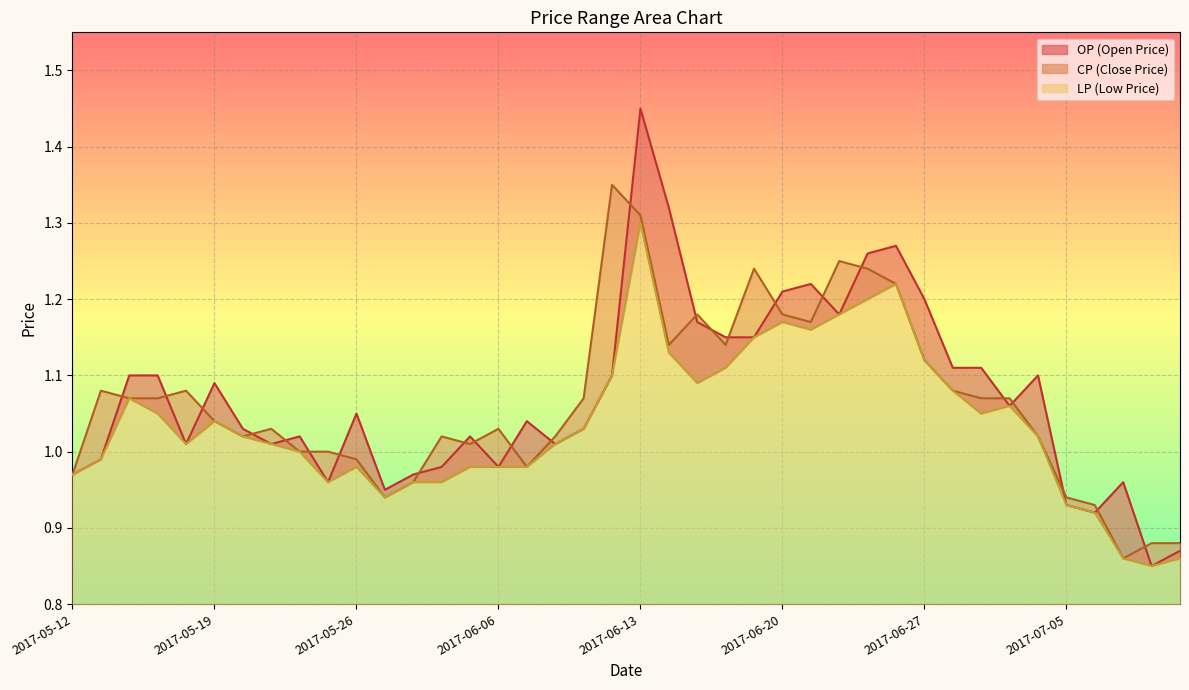

At which label is CP_line closest to 1?

8